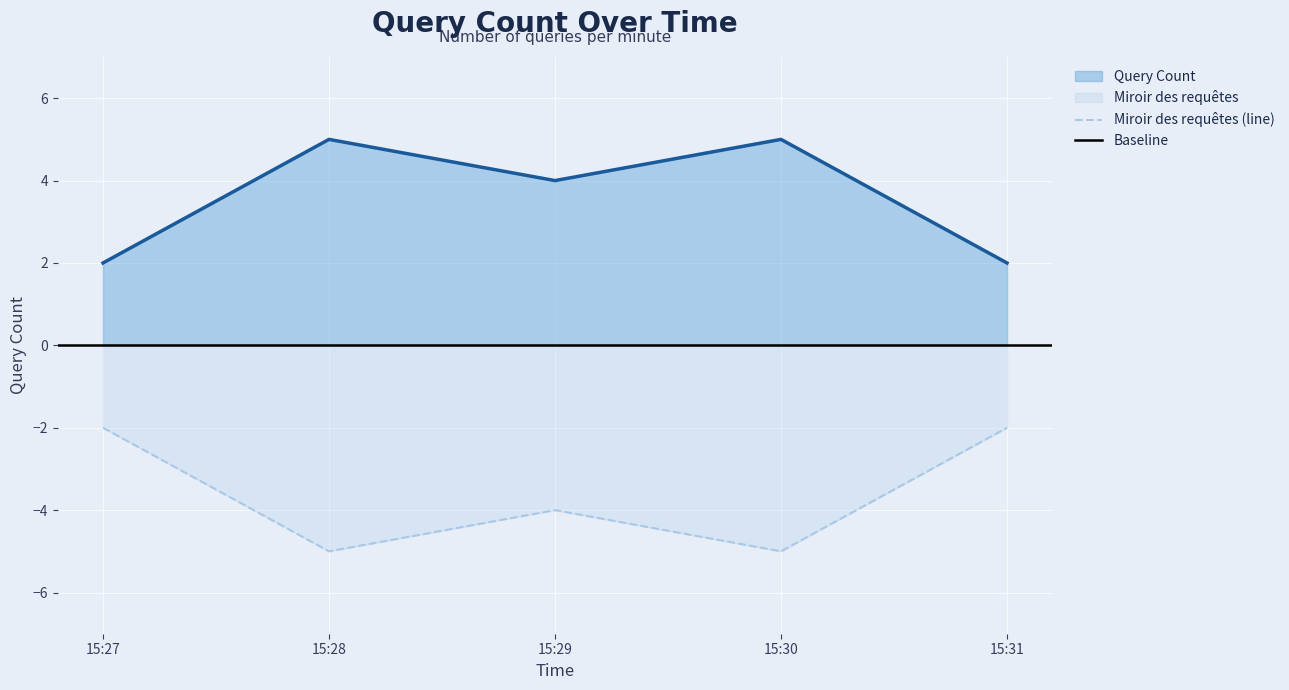

Is it true that Miroir des requêtes (line) equals -5 at 15:28?

True